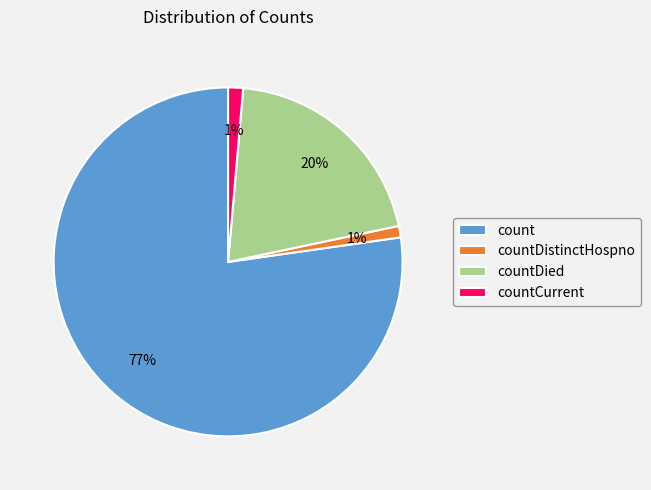

Which category has the biggest portion of the pie?

count